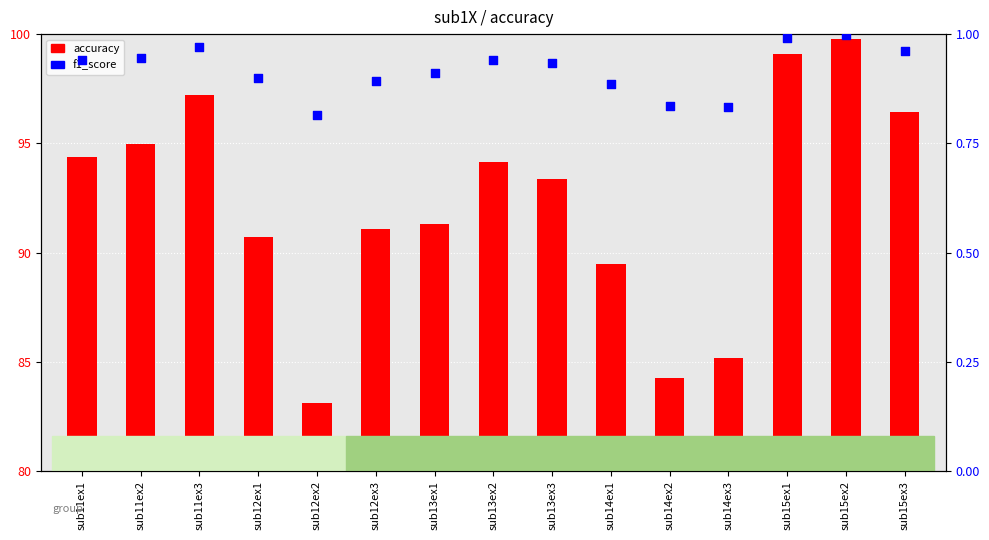

Which series has the largest total across all categories?

accuracy